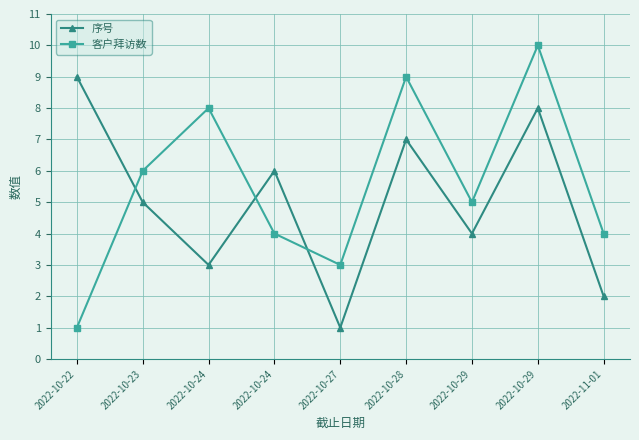

How many lines are shown in the chart?

2